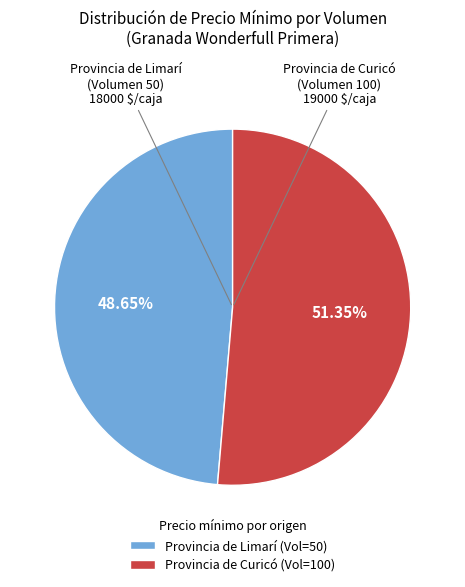

What is the majority slice?

Provincia de Curicó (Vol=100)